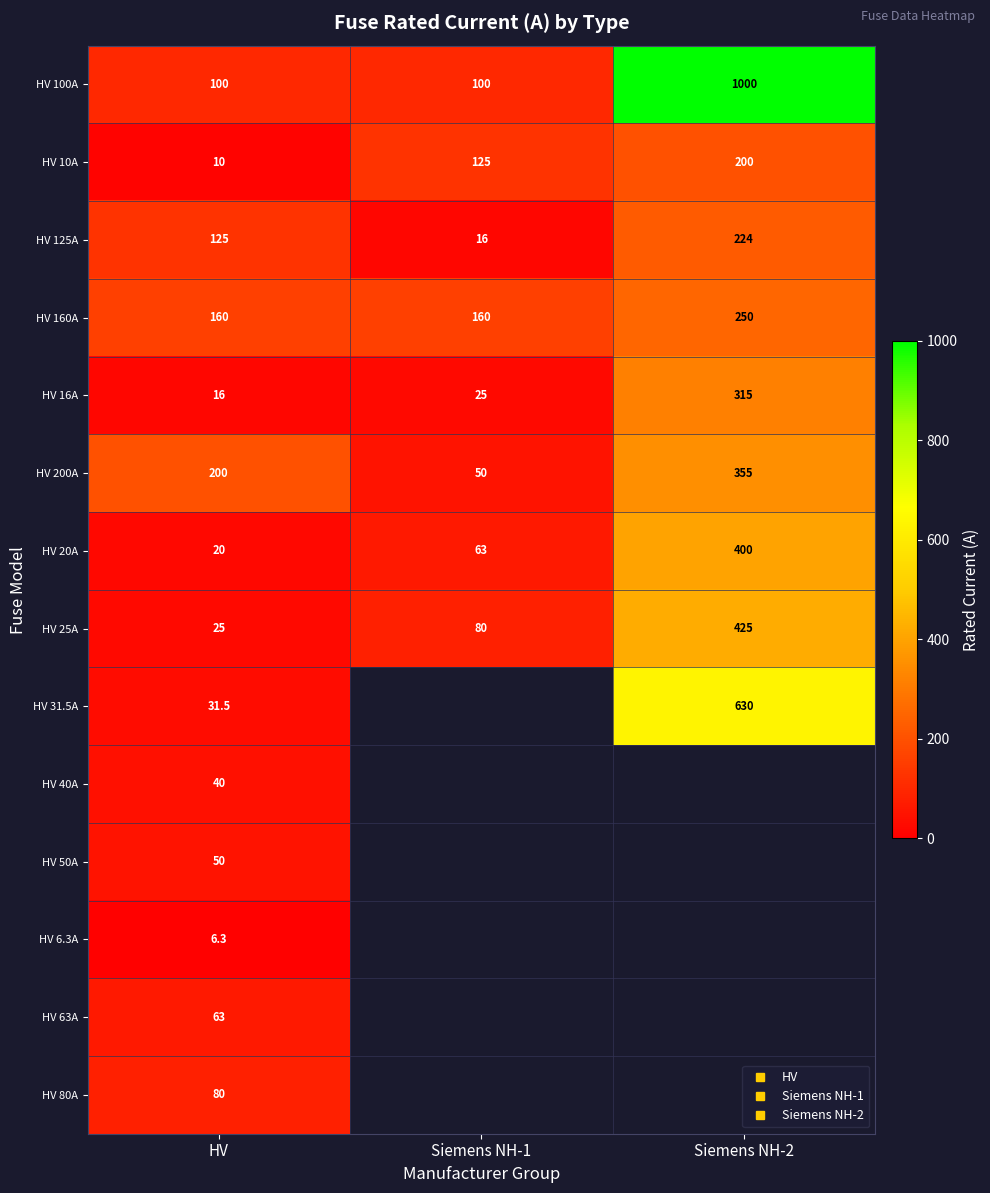

Where is HV 25A nearest to the value 225?

Siemens NH-1